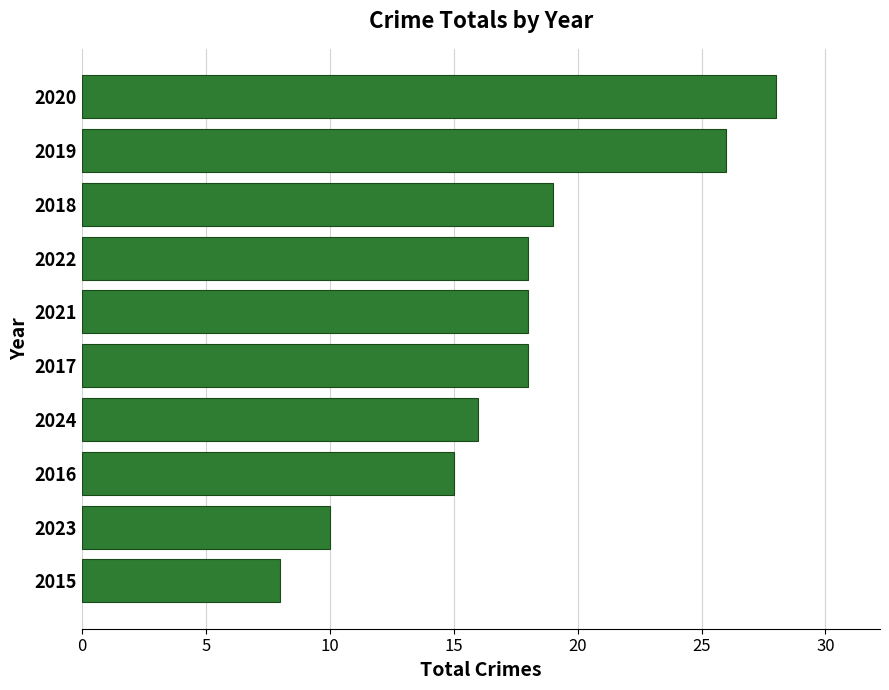

The value at 2016 is 15. True or false?

True